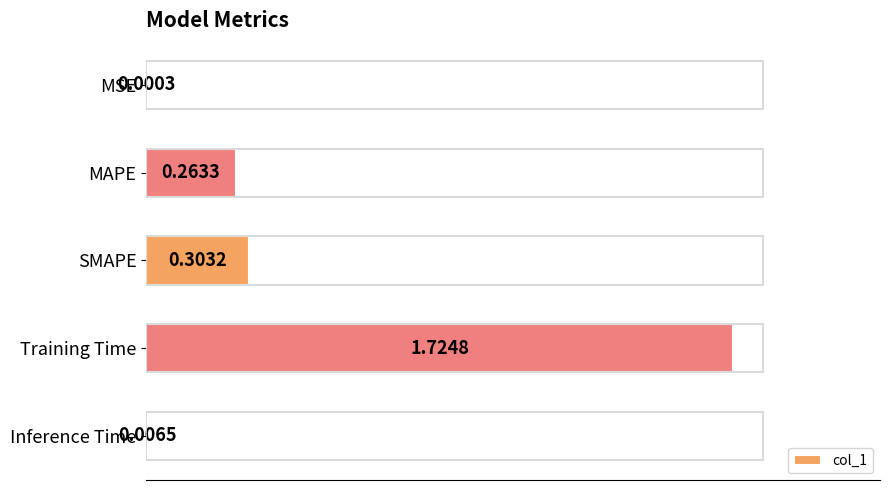

What is the sum of all values?

2.3